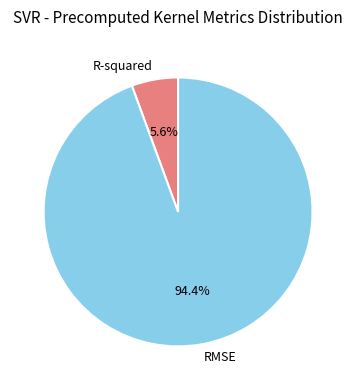

Does any single category account for the majority?

Yes